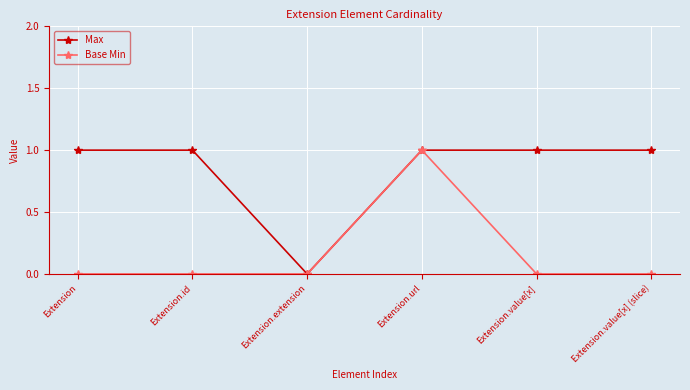

How many values in Max are above zero?

5